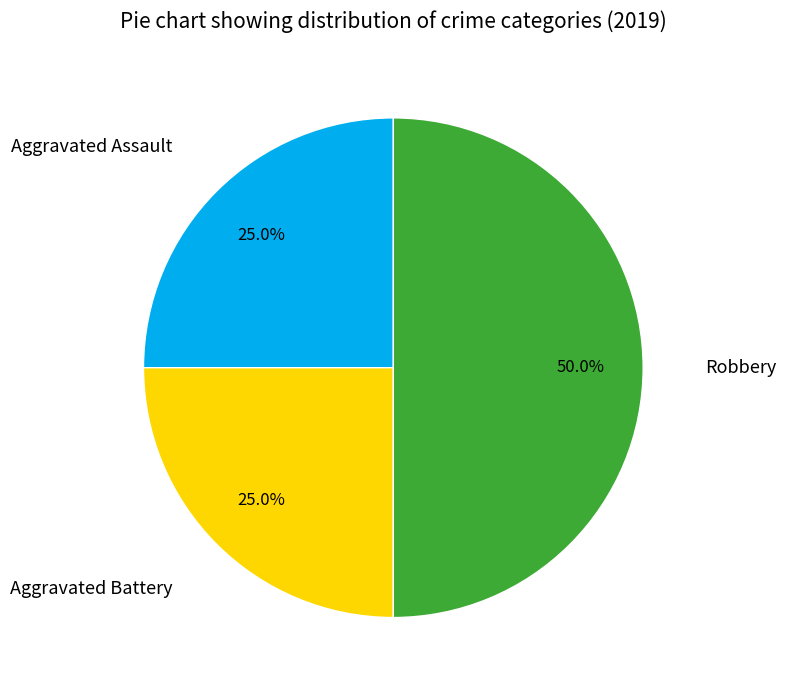

To the nearest percent, what is the average slice percentage?

33%